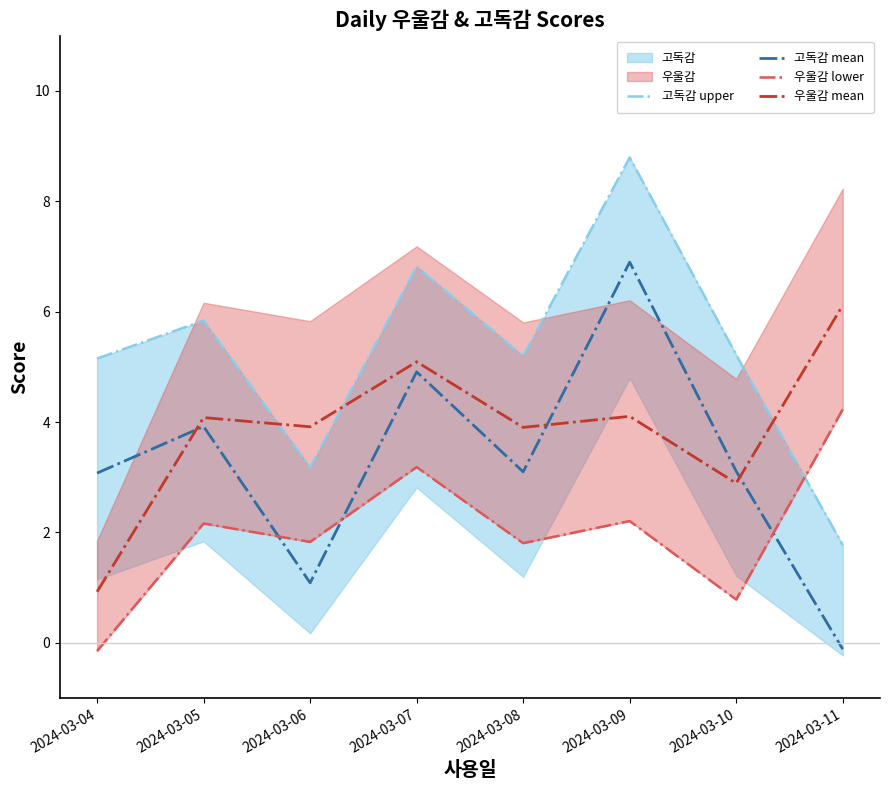

What is the sum of the 고독감 upper values at 2024-03-04 and 2024-03-10?

10.4